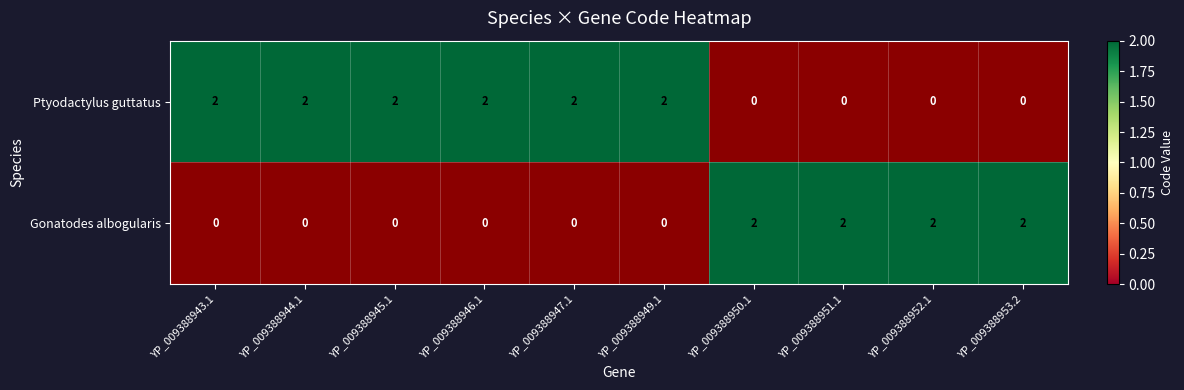

At how many categories does at least one series exceed 1?

10